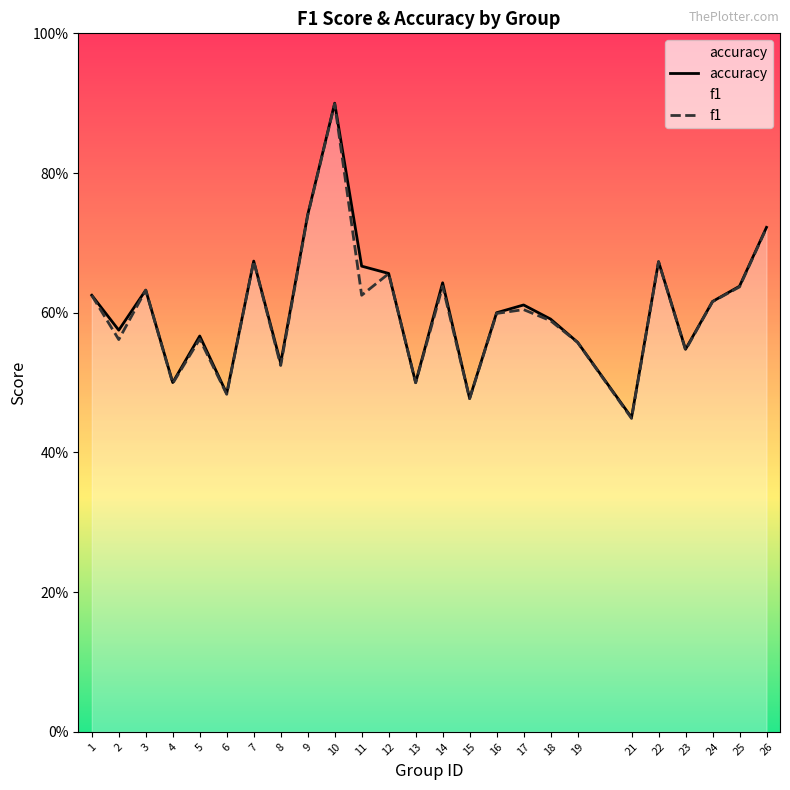

How many lines are shown in the chart?

2